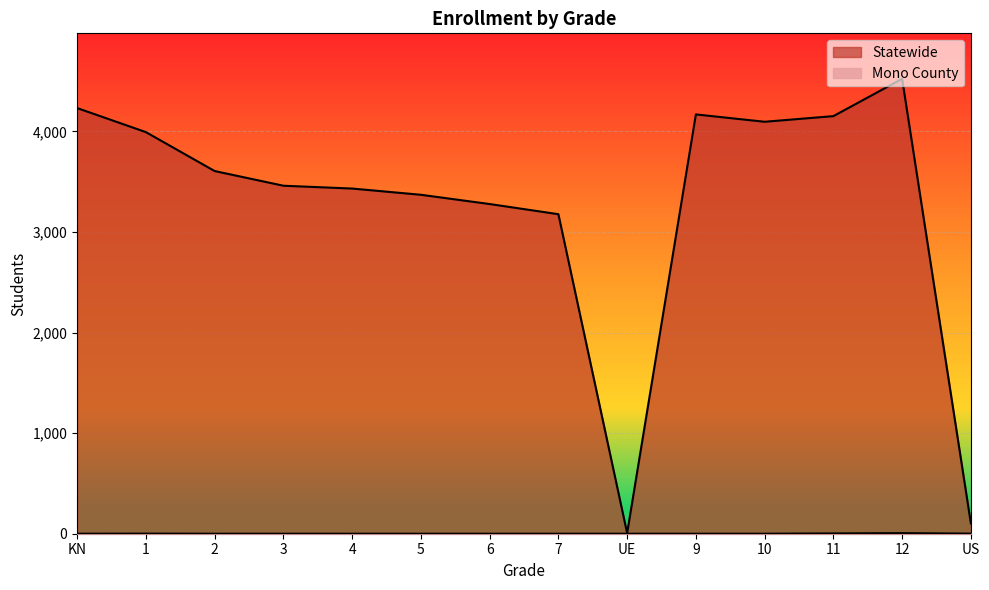

Count the number of categories in the chart.

14